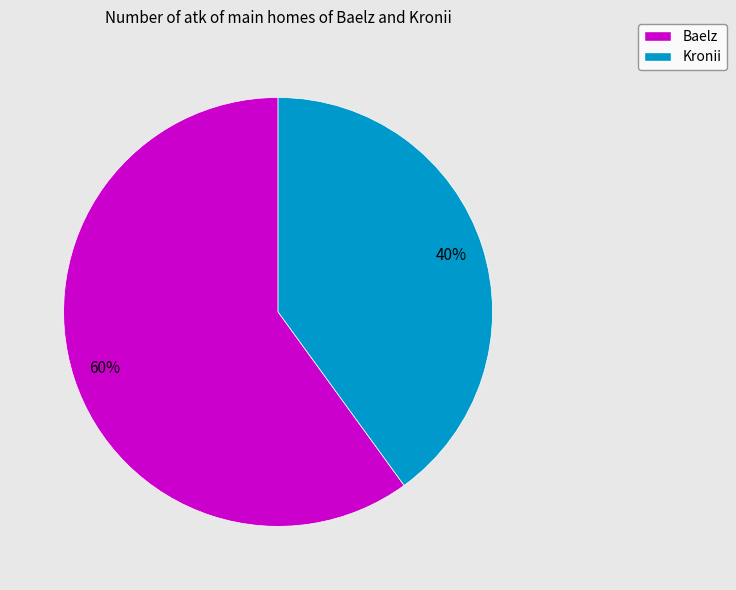

Rank the categories by value from highest to lowest.

Baelz, Kronii